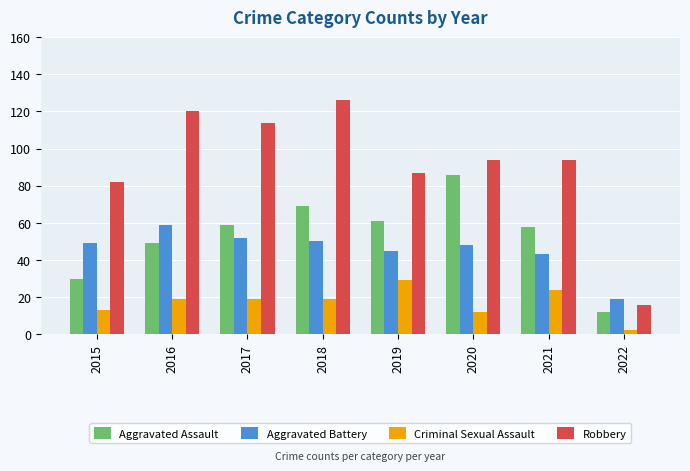

Which series has the widest spread of values?

Robbery